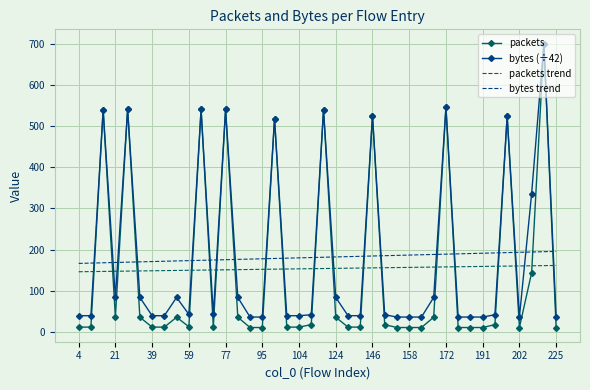

How many categories are shown in the chart?

40